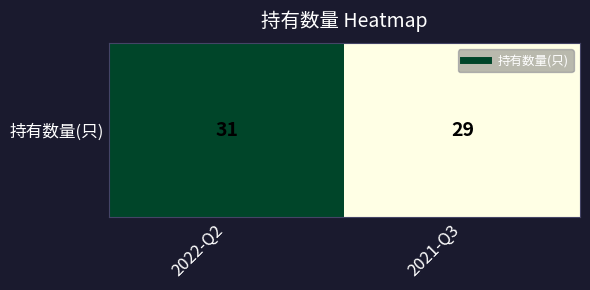

At which category does the chart reach its minimum across all series?

2021-Q3